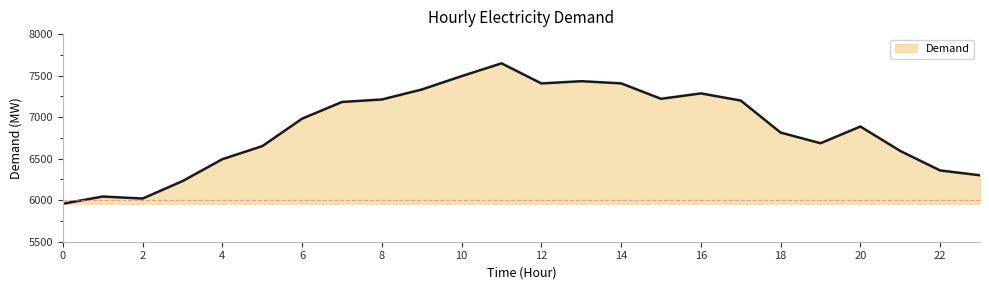

What is the maximum value shown in the chart?

7648